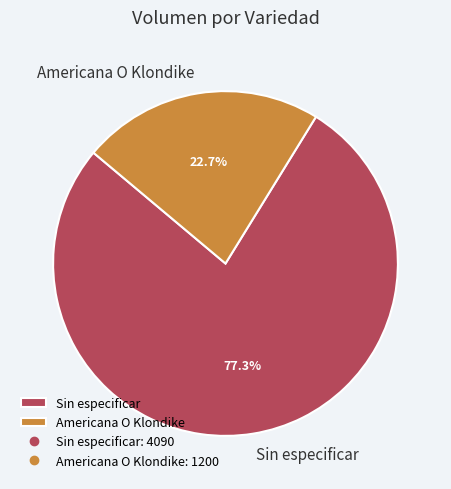

Approximately how many times larger is the value at Americana O Klondike compared to Sin especificar?

0.3